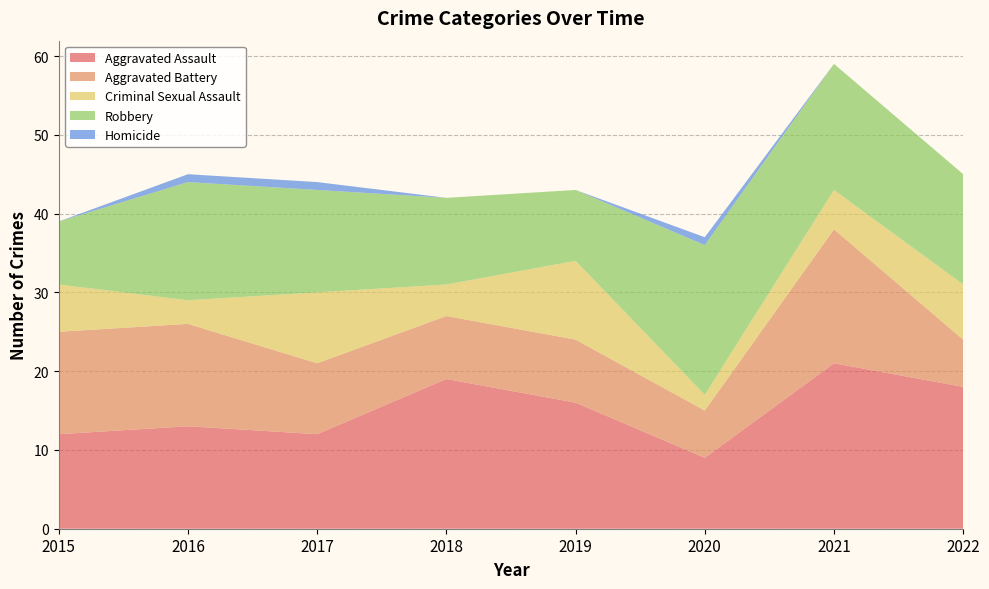

Reading right to left, what are all the values shown in this chart?

Aggravated Assault: 18	21	9	16	19	12	13	12
Aggravated Battery: 6	17	6	8	8	9	13	13
Criminal Sexual Assault: 7	5	2	10	4	9	3	6
Robbery: 14	16	19	9	11	13	15	8
Homicide: 0	0	1	0	0	1	1	0